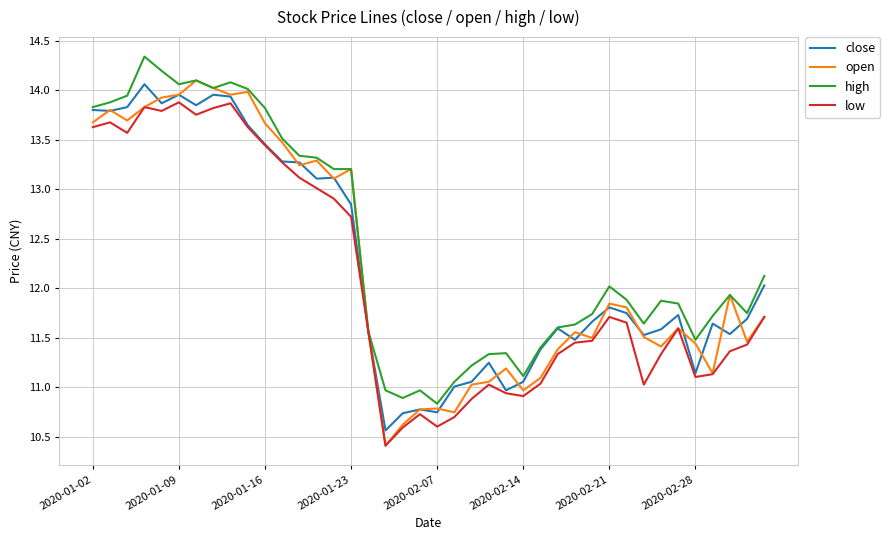

What is the maximum value shown in the chart?

14.3